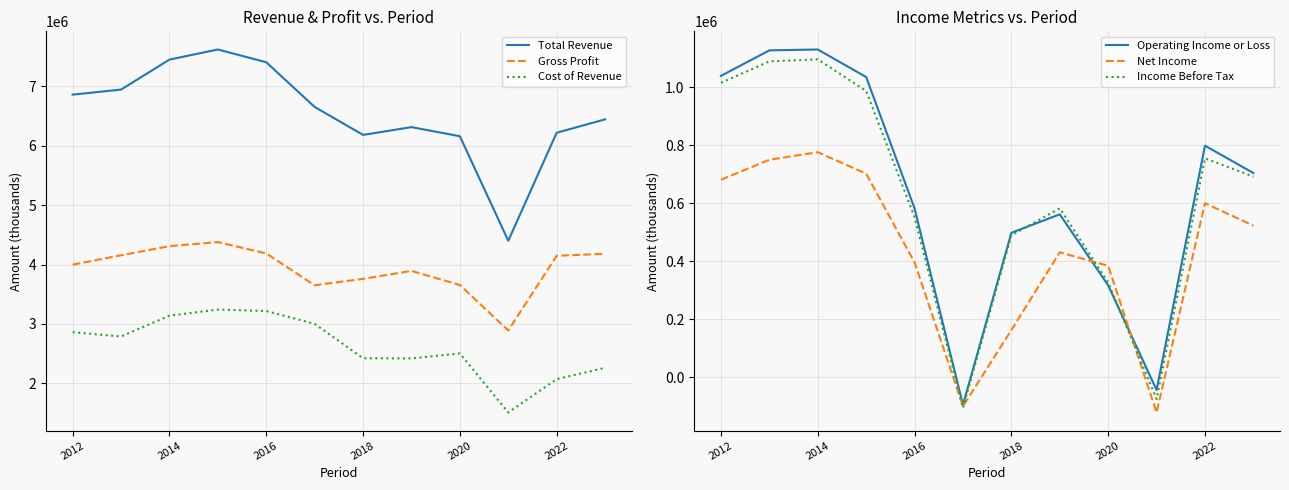

What is the approximate value of Net Income at 2018?

162800